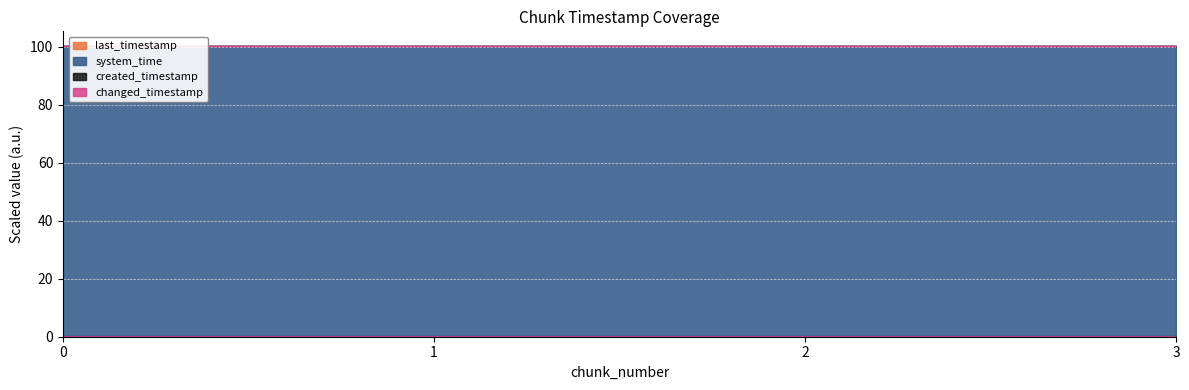

Is the value of system_time at 3 greater than the value of last_timestamp at 0?

Yes